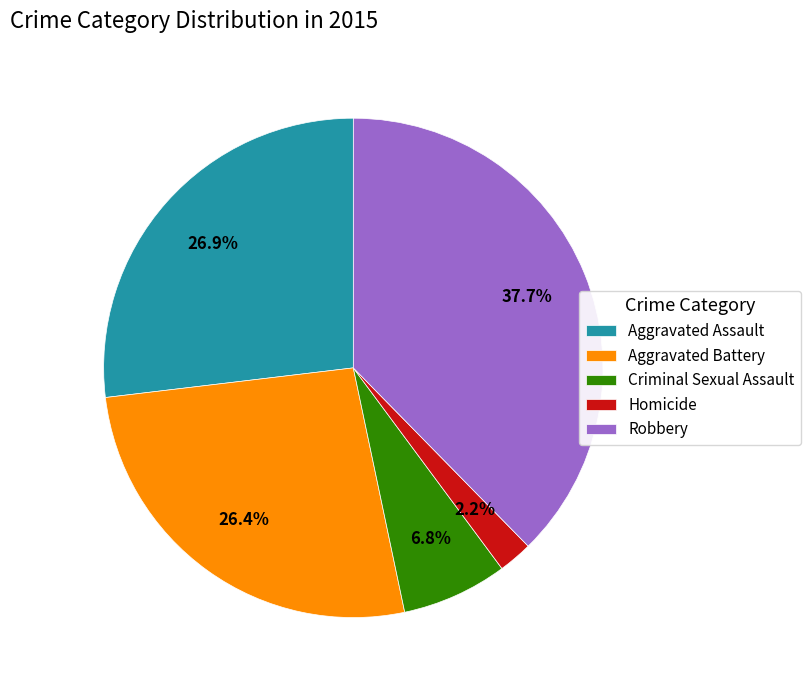

To the nearest percent, what is the combined percentage of Homicide and Criminal Sexual Assault?

9%